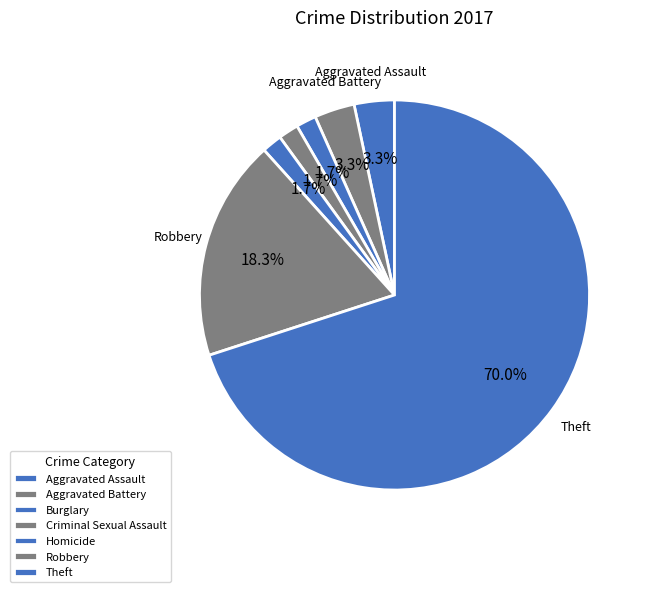

To the nearest percent, what percentage of the pie is Homicide?

2%